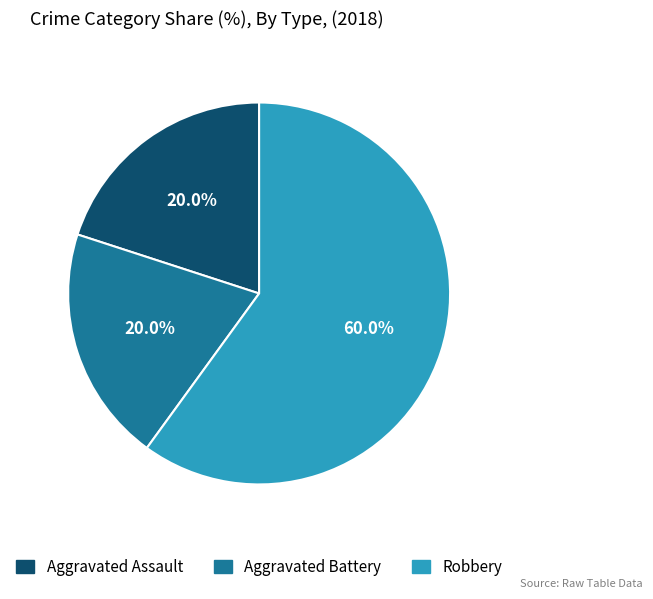

To the nearest percent, what is the average slice percentage?

33%